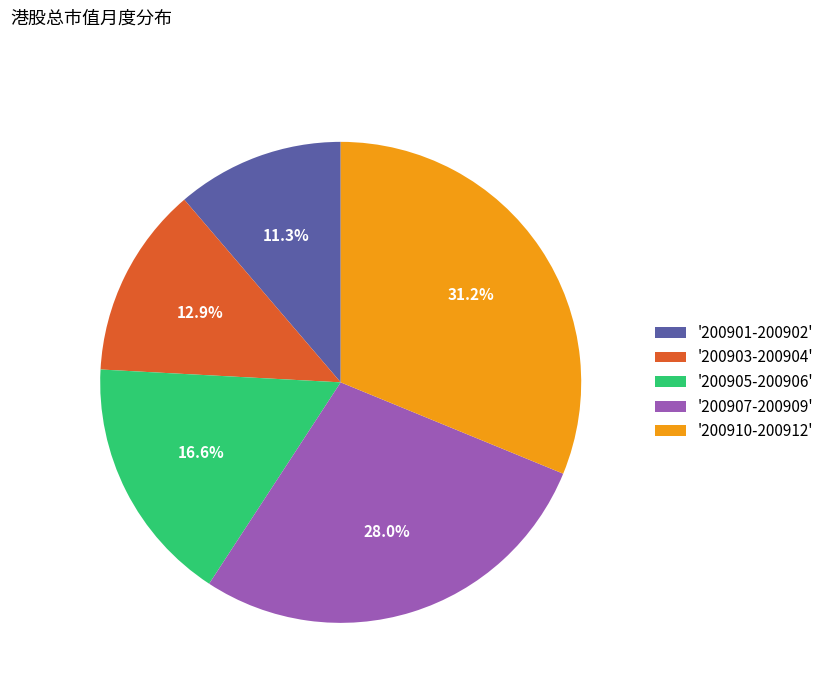

Rank the categories by value from lowest to highest.

'200901-200902', '200903-200904', '200905-200906', '200907-200909', '200910-200912'